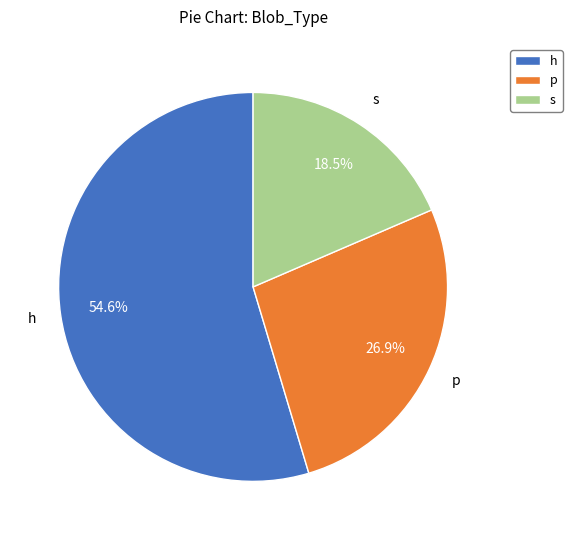

Rank the categories by value from highest to lowest.

h, p, s